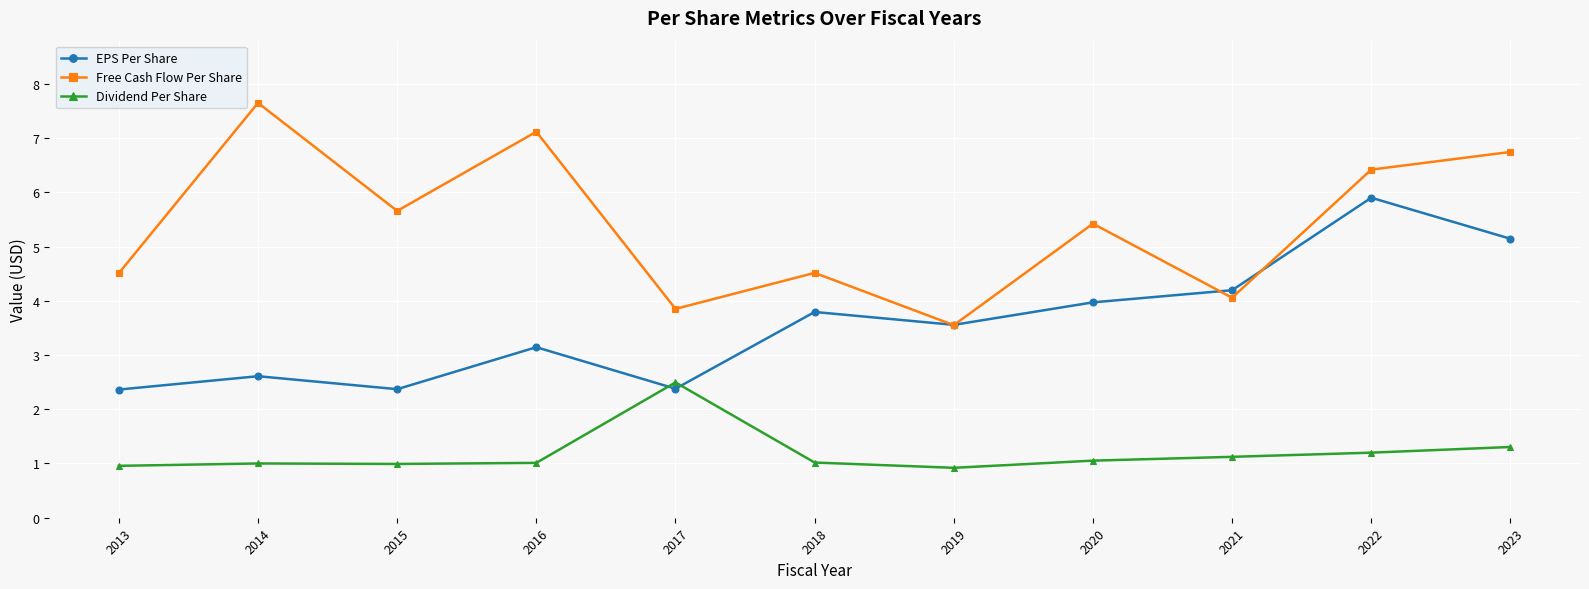

In Dividend Per Share, how many points are higher than both neighbors (excluding endpoints)?

2